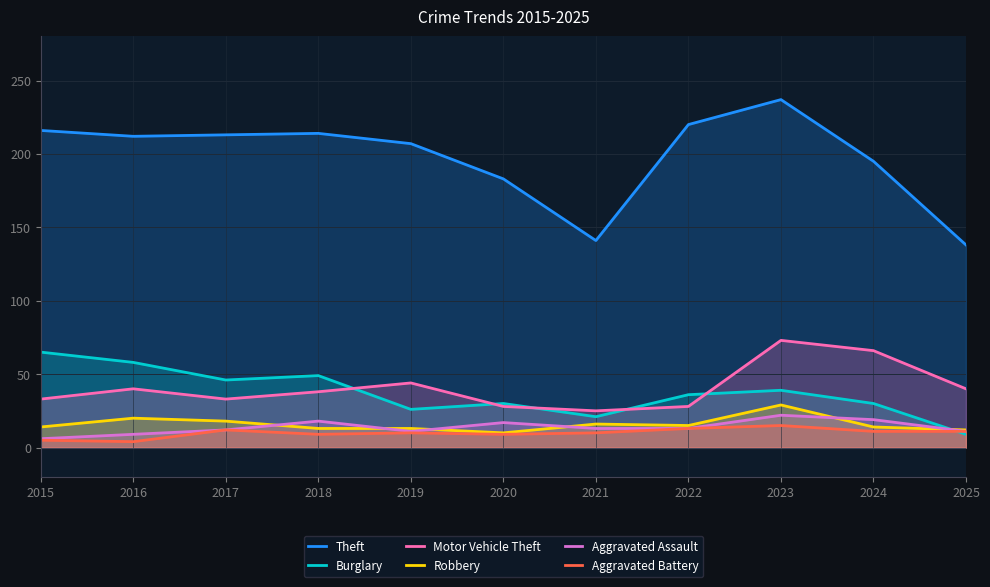

Rank the categories by Motor Vehicle Theft value from lowest to highest.

2021, 2020, 2022, 2015, 2017, 2018, 2016, 2025, 2019, 2024, 2023